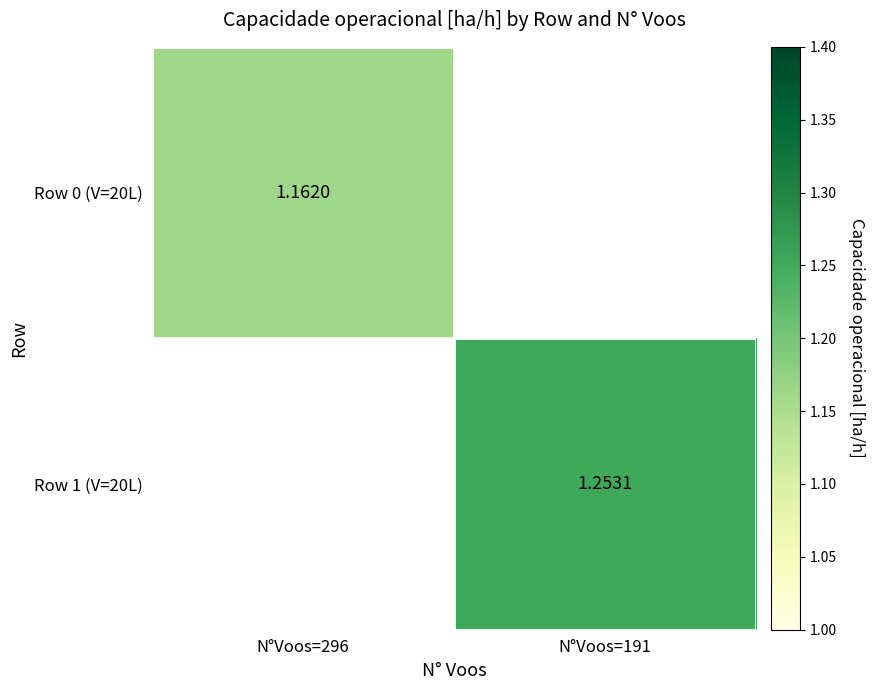

True or false: Row 1 (V=20L) has a value of 1.3 at N°Voos=191.

True